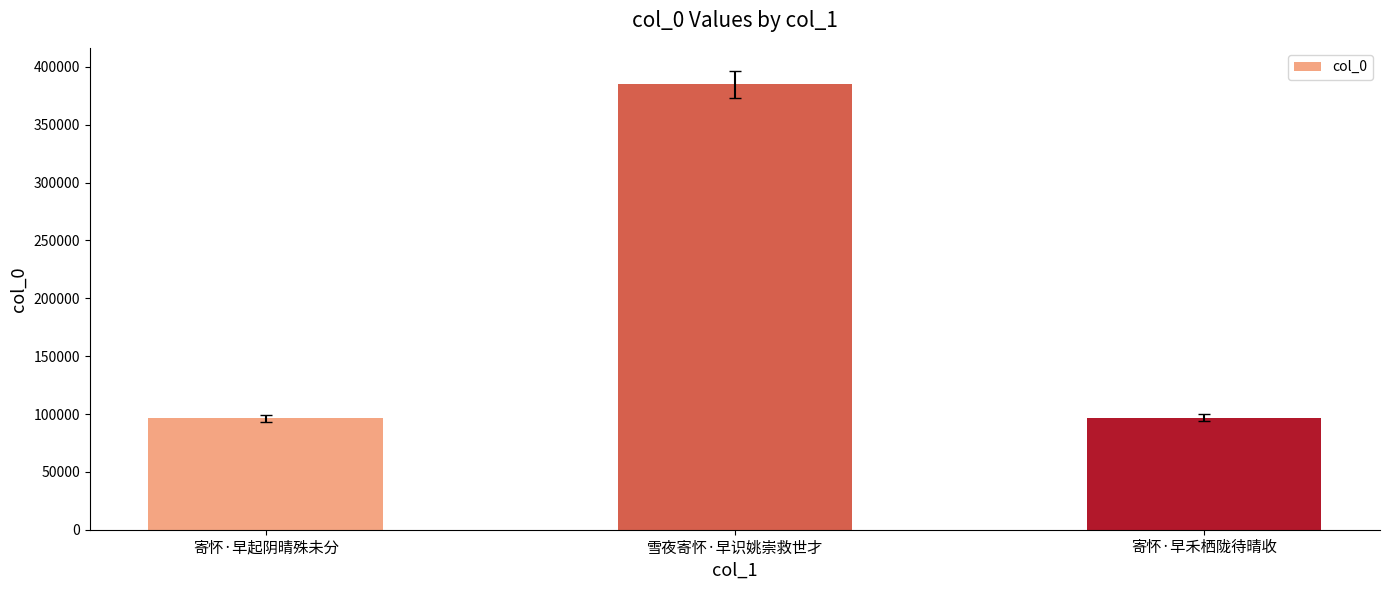

Are the bars horizontal?

No